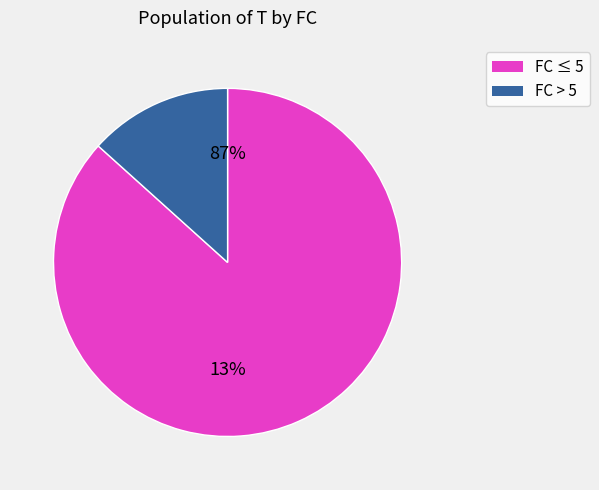

True or false: 3 accounts for 21% of the total.

False